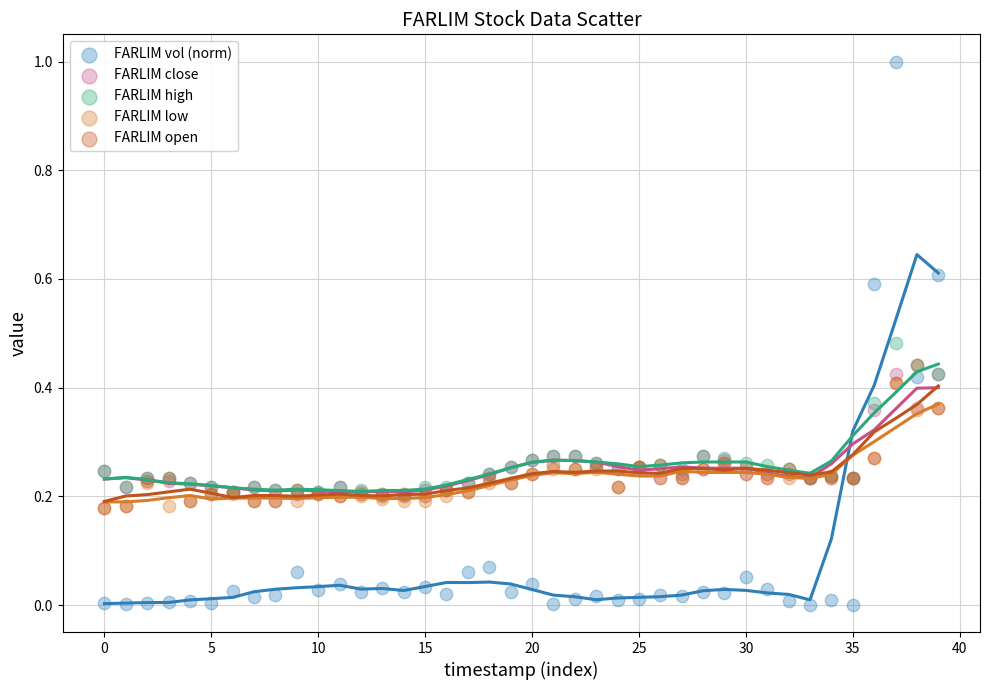

Which series has the widest spread of Y values?

FARLIM vol (norm)